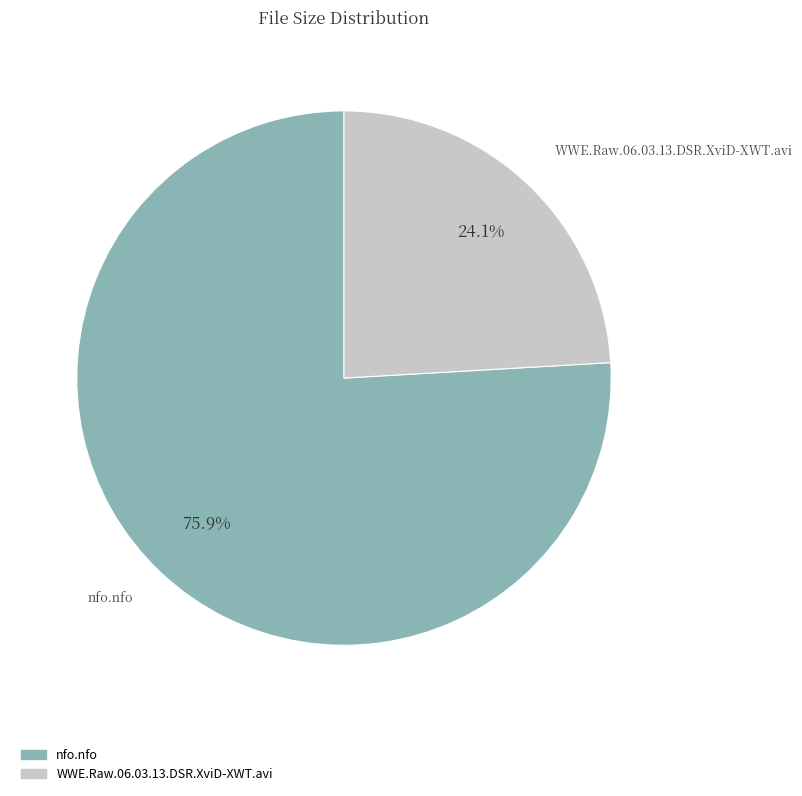

Is the sum of nfo.nfo and WWE.Raw.06.03.13.DSR.XviD-XWT.avi greater than half?

Yes